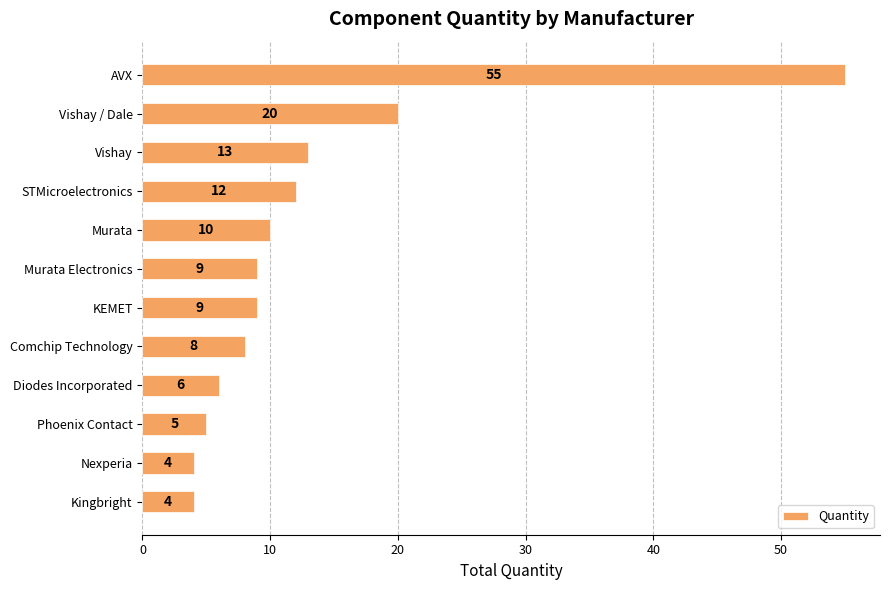

Reading top to bottom, transcribe all the data shown in this chart.

AVX=55	Vishay / Dale=20	Vishay=13	STMicroelectronics=12	Murata=10	Murata Electronics=9	KEMET=9	Comchip Technology=8	Diodes Incorporated=6	Phoenix Contact=5	Nexperia=4	Kingbright=4